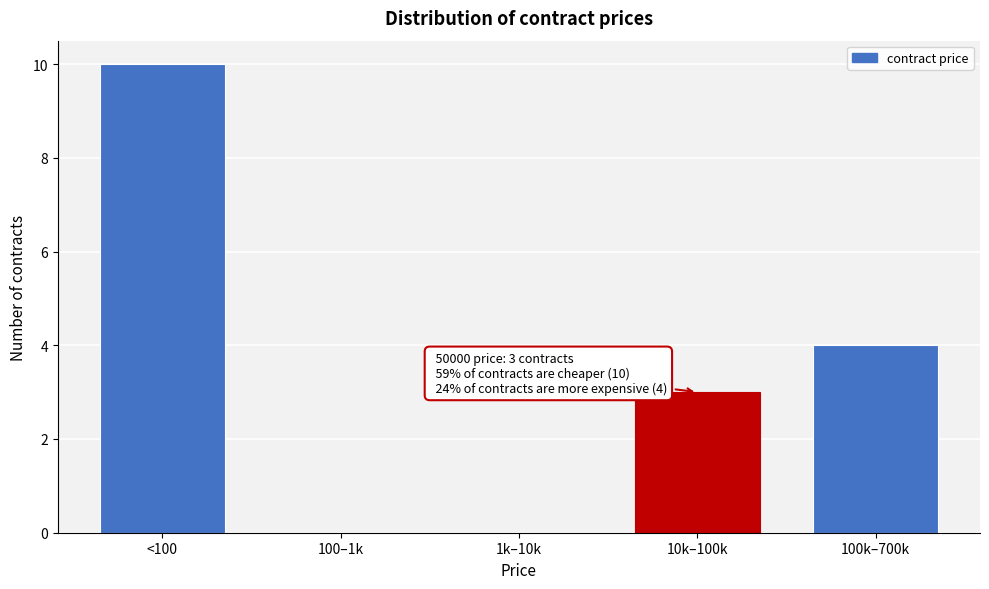

Reading left to right, what are all the values shown in this chart?

<100=10	100–1k=0	1k–10k=0	10k–100k=3	100k–700k=4